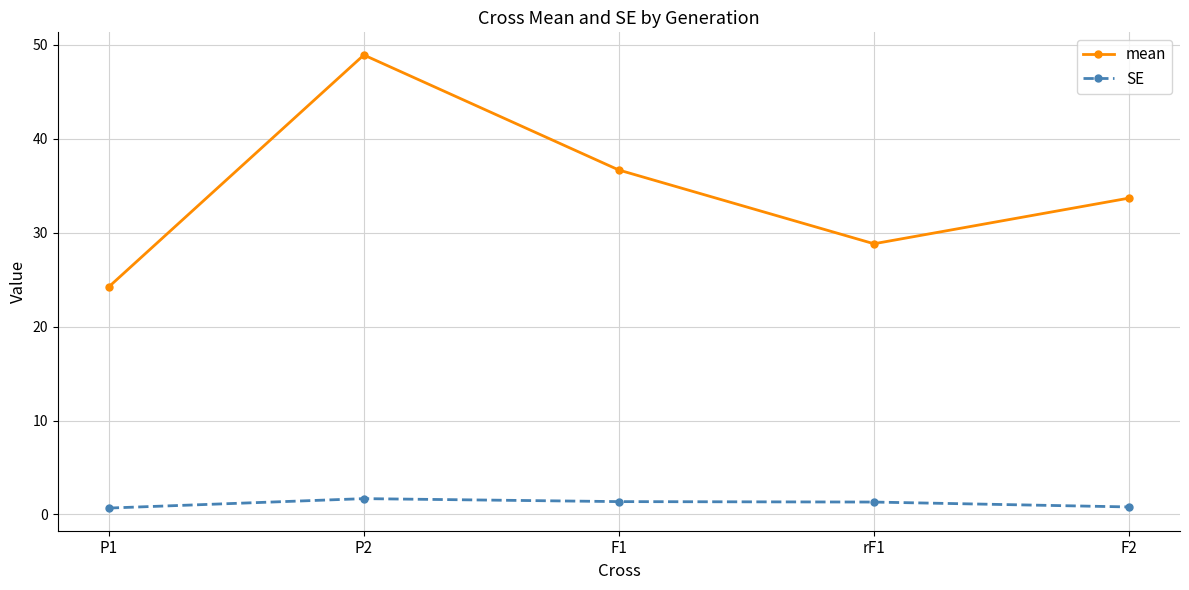

Rank the series at P1 from highest to lowest value.

mean, SE